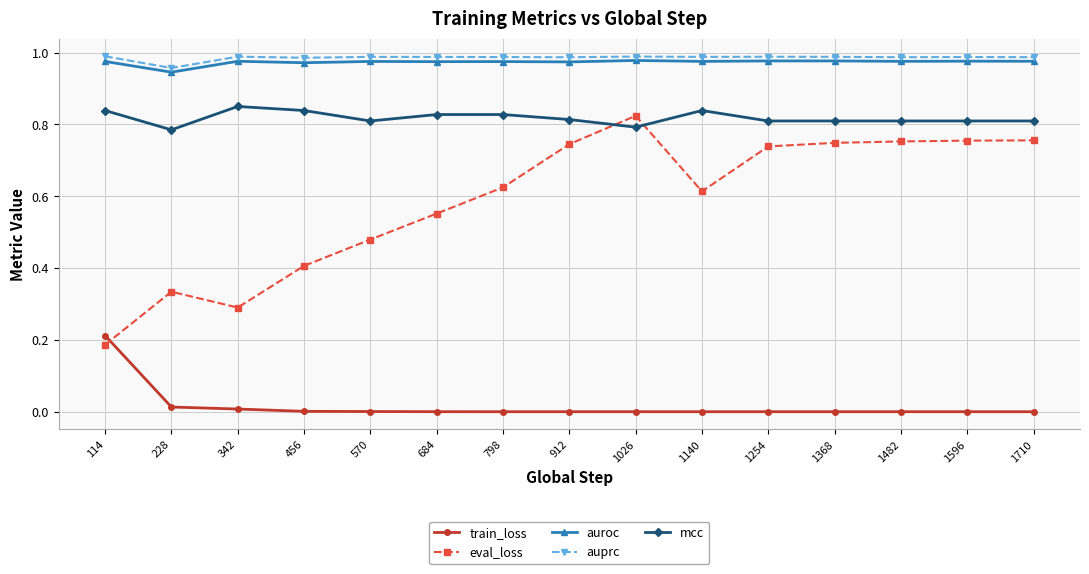

What is the value of the eval_loss point at the 4th from the left?

0.4